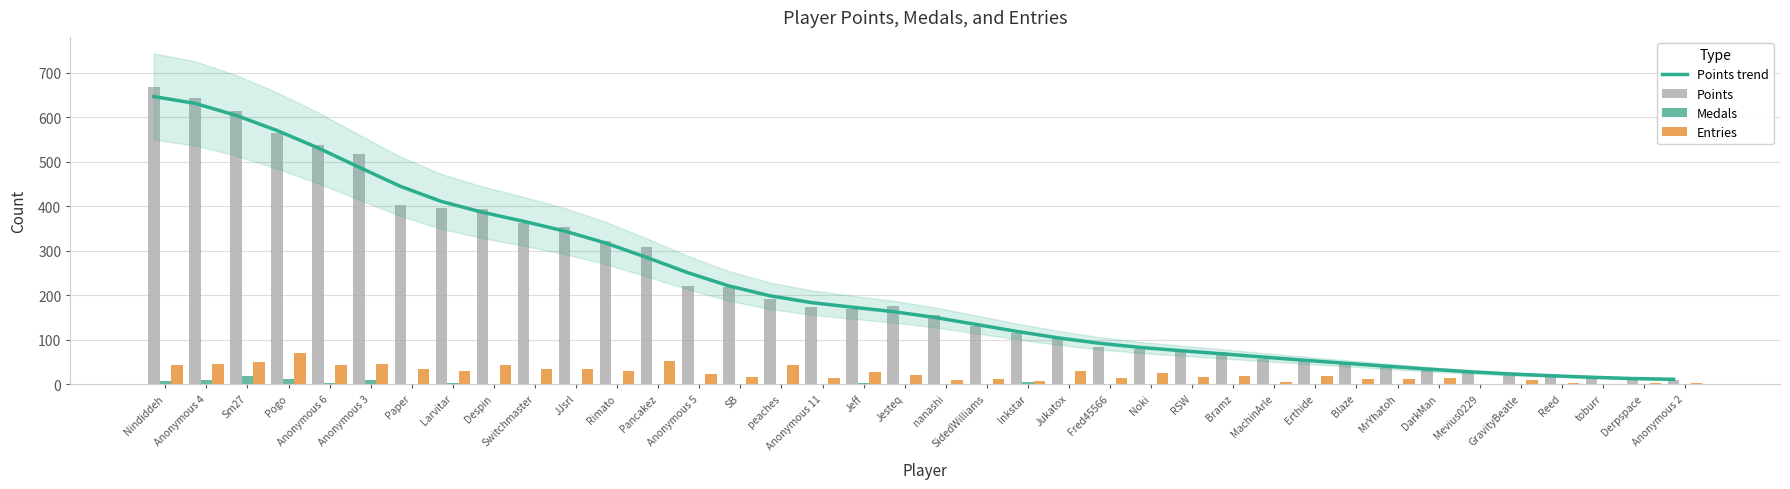

Reading right to left, list all the values displayed in this chart.

Points trend: Anonymous 2=10.7	Derpspace=12.4	toburr=15.3	Reed=18.8	GravityBeatle=22.8	Mevius0229=27.8	DarkMan=33.7	MrYhatoh=40.2	Blaze=46.8	Erthide=53.6	MachinArle=60.8	Bramz=68.1	RSW=75.1	Noki=82.6	Fred45566=92.0	Jukatox=104.2	Inkstar=118.6	SidedWilliams=134.5	nanashi=150.1	Jesteq=163.0	Jeff=173.0	Anonymous 11=183.4	peaches=198.6	SB=220.9	Anonymous 5=250.6	Pancakez=284.9	Rimato=317.4	JJsrl=344.3	Switchmaster=366.3	Despin=386.6	Larvitar=410.9	Paper=445.0	Anonymous 3=487.8	Anonymous 6=531.3	Pogo=570.5	Sm27=604.7	Anonymous 4=631.7	Nindiddeh=646.9
Points: Anonymous 2=9.0	Derpspace=9.0	toburr=17.0	Reed=19.0	GravityBeatle=20.0	Mevius0229=27.0	DarkMan=33.0	MrYhatoh=40.0	Blaze=48.0	Erthide=53.0	MachinArle=57.0	Bramz=73.0	RSW=75.0	Noki=80.0	Fred45566=84.0	Jukatox=106.0	Inkstar=116.0	SidedWilliams=130.0	nanashi=155.0	Jesteq=176.0	Jeff=170.0	Anonymous 11=173.0	peaches=191.0	SB=219.0	Anonymous 5=221.0	Pancakez=308.0	Rimato=321.0	JJsrl=354.0	Switchmaster=363.0	Despin=394.0	Larvitar=396.0	Paper=402.0	Anonymous 3=517.0	Anonymous 6=537.0	Pogo=566.0	Sm27=615.0	Anonymous 4=643.0	Nindiddeh=669.0
Medals: Anonymous 2=0.0	Derpspace=0.0	toburr=0.0	Reed=0.0	GravityBeatle=0.0	Mevius0229=0.0	DarkMan=0.0	MrYhatoh=0.0	Blaze=1.0	Erthide=0.0	MachinArle=1.0	Bramz=0.0	RSW=0.0	Noki=0.0	Fred45566=0.0	Jukatox=0.0	Inkstar=4.0	SidedWilliams=1.0	nanashi=1.0	Jesteq=1.0	Jeff=2.0	Anonymous 11=0.0	peaches=0.0	SB=0.0	Anonymous 5=0.0	Pancakez=1.0	Rimato=0.0	JJsrl=0.0	Switchmaster=0.0	Despin=1.0	Larvitar=2.0	Paper=0.0	Anonymous 3=9.0	Anonymous 6=3.0	Pogo=12.0	Sm27=19.0	Anonymous 4=9.0	Nindiddeh=6.0
Entries: Anonymous 2=2.0	Derpspace=3.0	toburr=1.0	Reed=3.0	GravityBeatle=9.0	Mevius0229=1.0	DarkMan=13.0	MrYhatoh=12.0	Blaze=11.0	Erthide=19.0	MachinArle=4.0	Bramz=18.0	RSW=15.0	Noki=24.0	Fred45566=13.0	Jukatox=29.0	Inkstar=7.0	SidedWilliams=12.0	nanashi=8.0	Jesteq=21.0	Jeff=27.0	Anonymous 11=14.0	peaches=42.0	SB=17.0	Anonymous 5=23.0	Pancakez=52.0	Rimato=30.0	JJsrl=35.0	Switchmaster=35.0	Despin=42.0	Larvitar=29.0	Paper=35.0	Anonymous 3=45.0	Anonymous 6=42.0	Pogo=70.0	Sm27=49.0	Anonymous 4=45.0	Nindiddeh=42.0